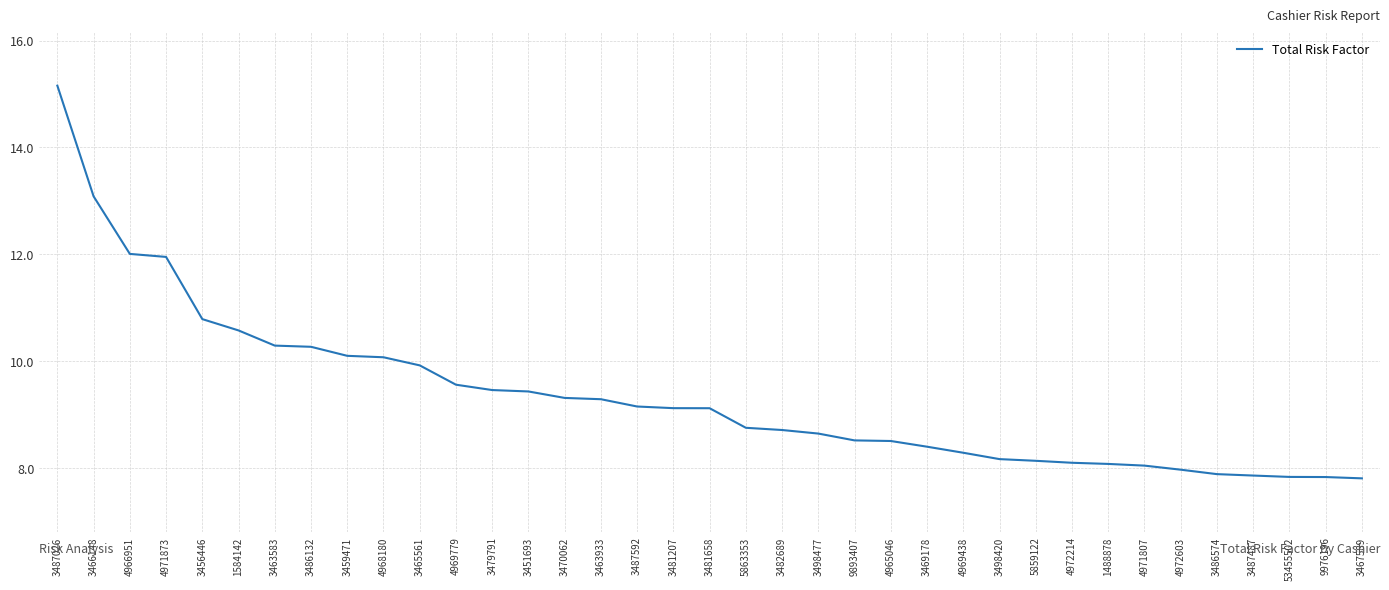

At which label is the value closest to 11?

3456446